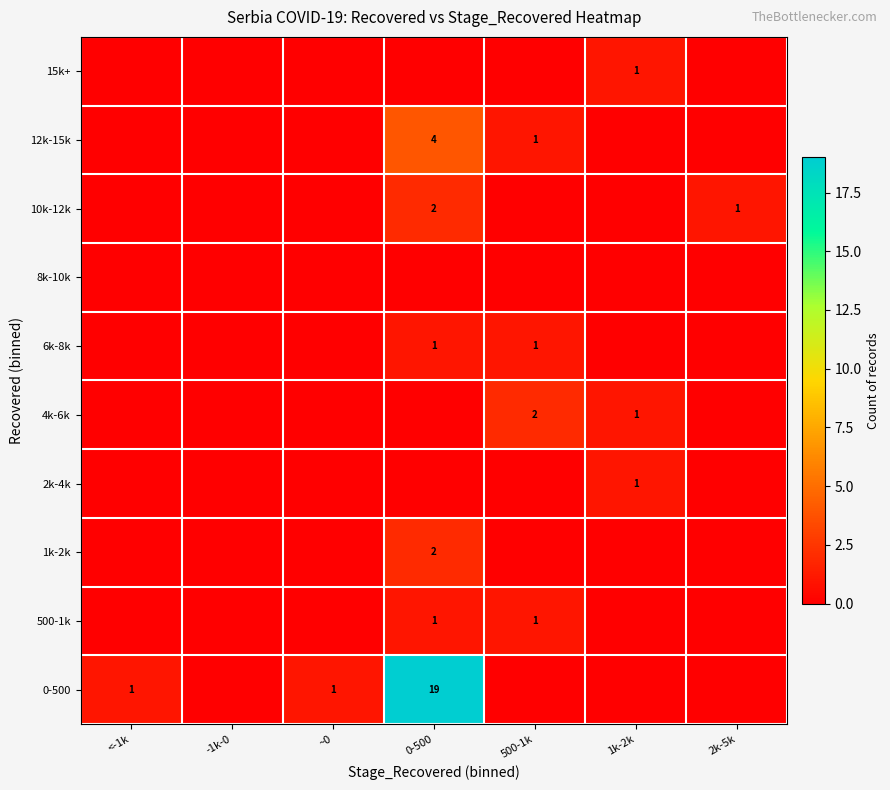

How many distinct data groups are displayed?

10